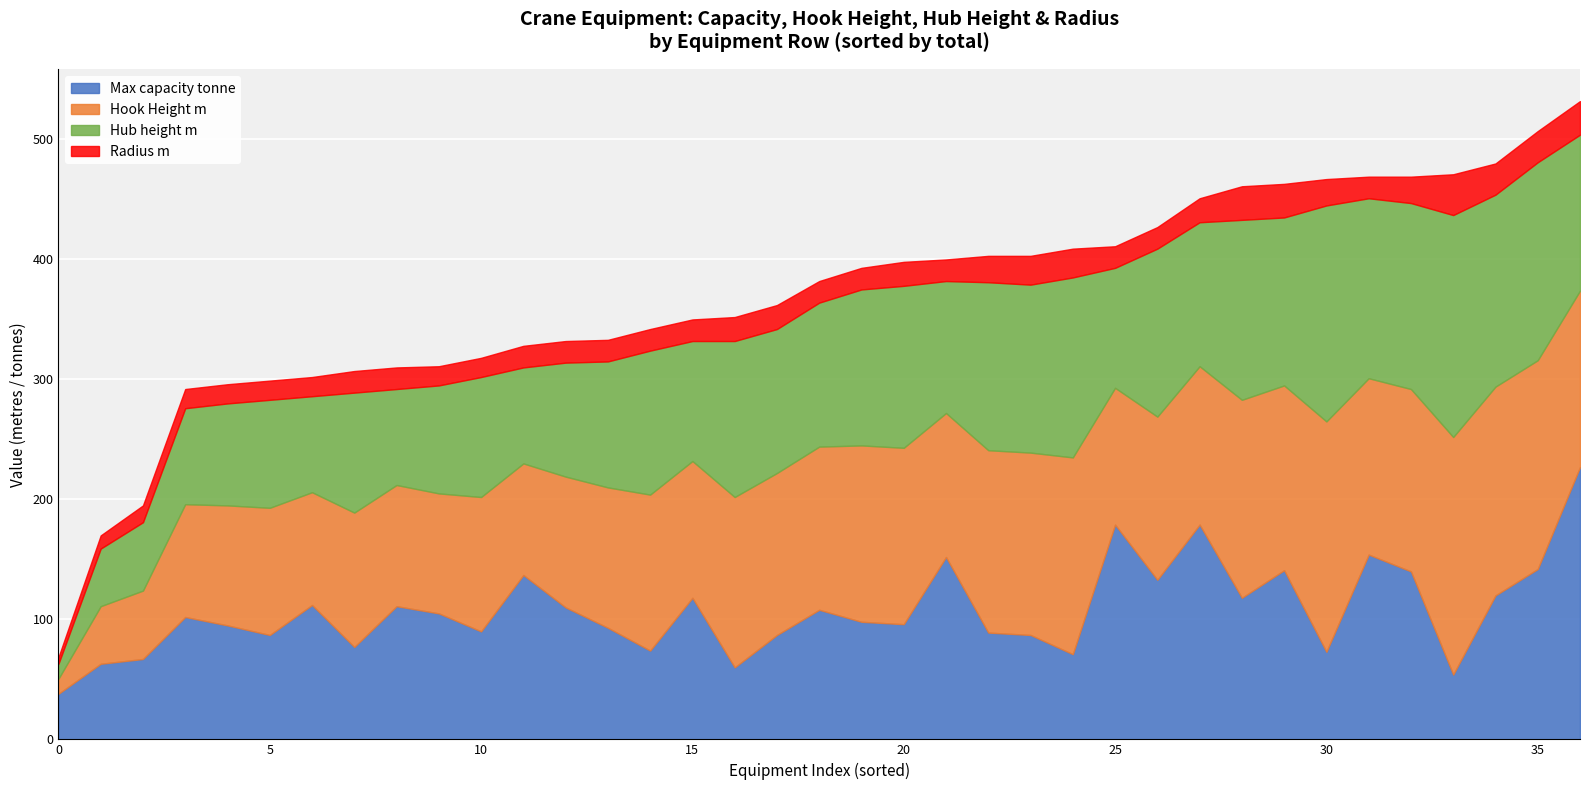

Between 30 and 14, which is larger?

30